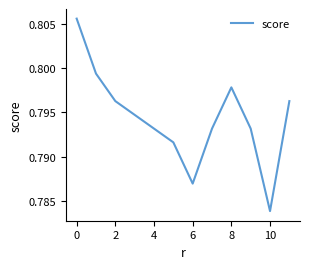

What is the greatest value displayed?

0.8